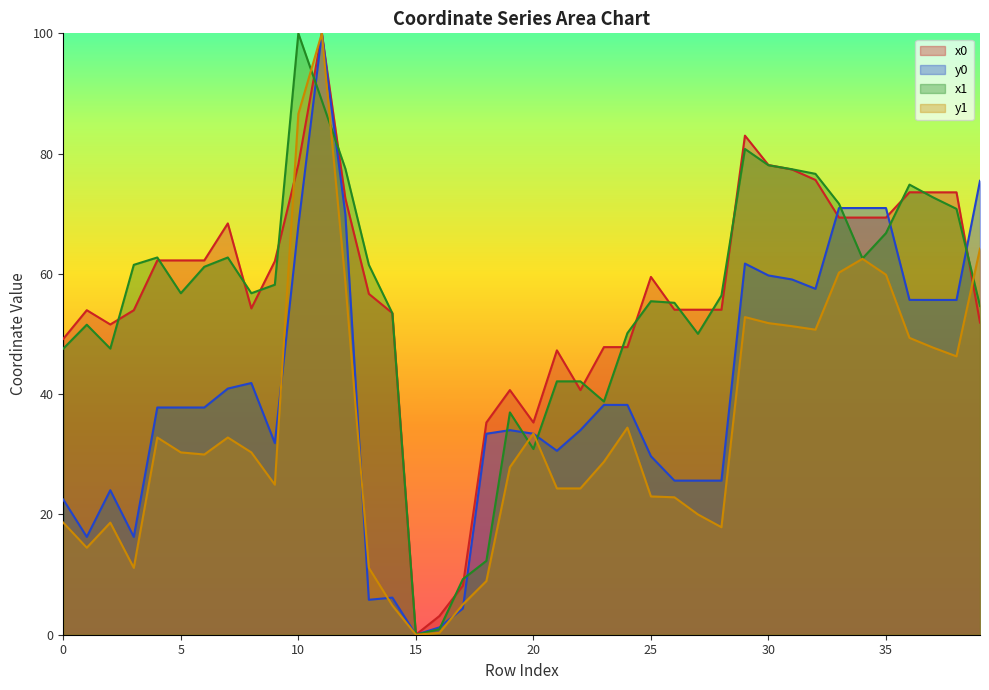

True or false: x1 has a value of 50.2 at 24.

True